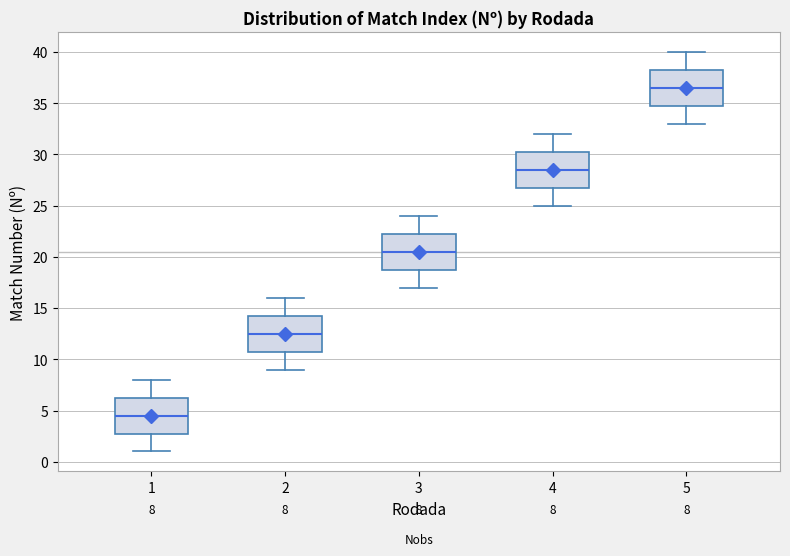

Which box has the highest median line?

5